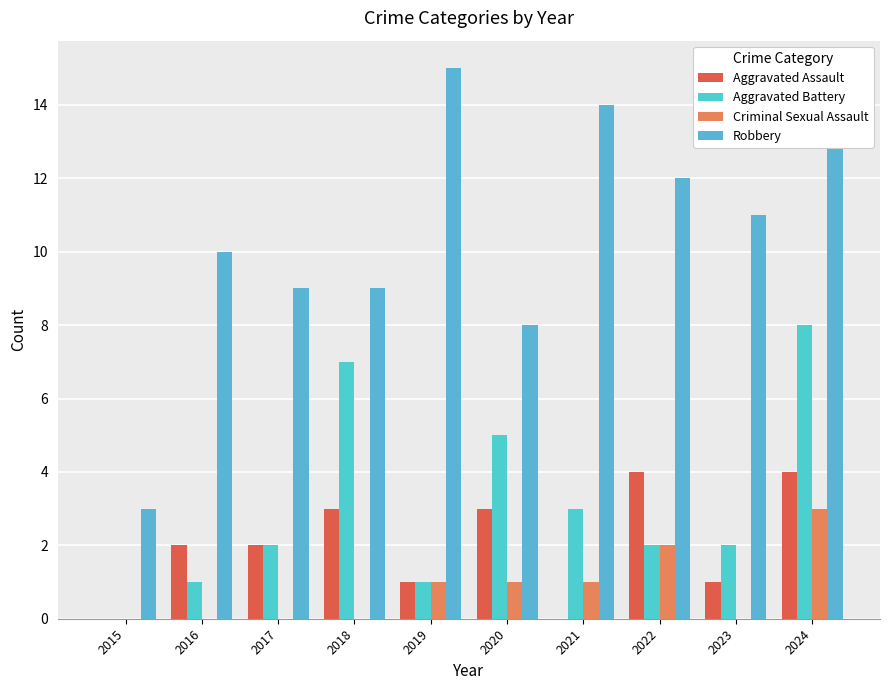

Rank the series by their maximum value, from highest to lowest.

Robbery, Aggravated Battery, Aggravated Assault, Criminal Sexual Assault